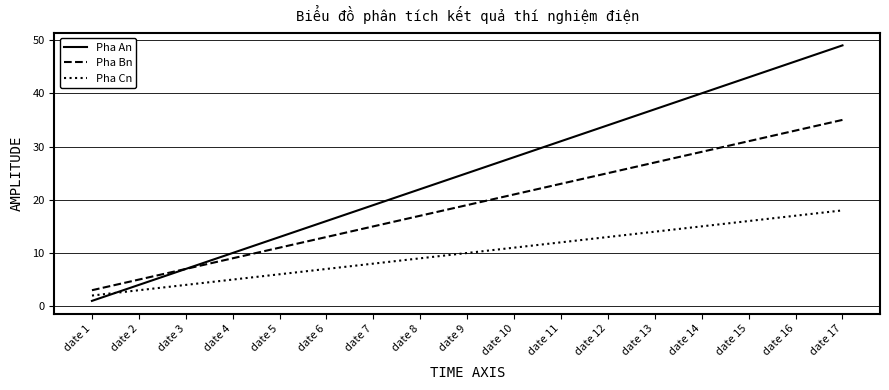

Reading left to right, transcribe all the data shown in this chart.

Pha An: 1	4	7	10	13	16	19	22	25	28	31	34	37	40	43	46	49
Pha Bn: 3	5	7	9	11	13	15	17	19	21	23	25	27	29	31	33	35
Pha Cn: 2	3	4	5	6	7	8	9	10	11	12	13	14	15	16	17	18